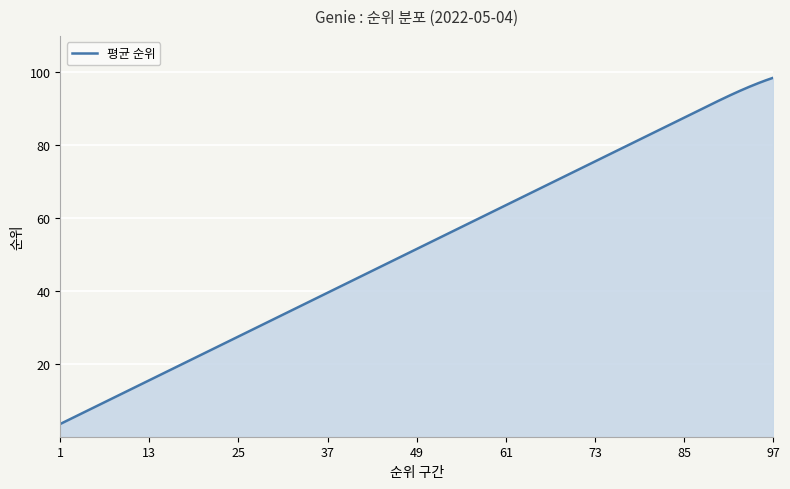

What is the greatest value displayed?

98.5